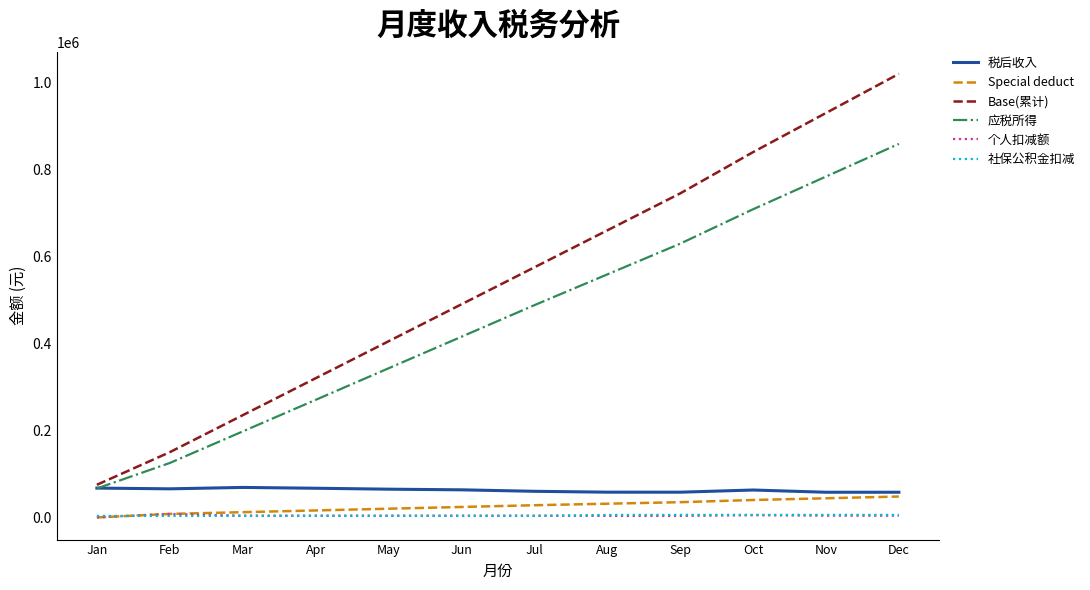

List the labels in order of Base(累计) value, largest first.

Dec, Nov, Oct, Sep, Aug, Jul, Jun, May, Apr, Mar, Feb, Jan